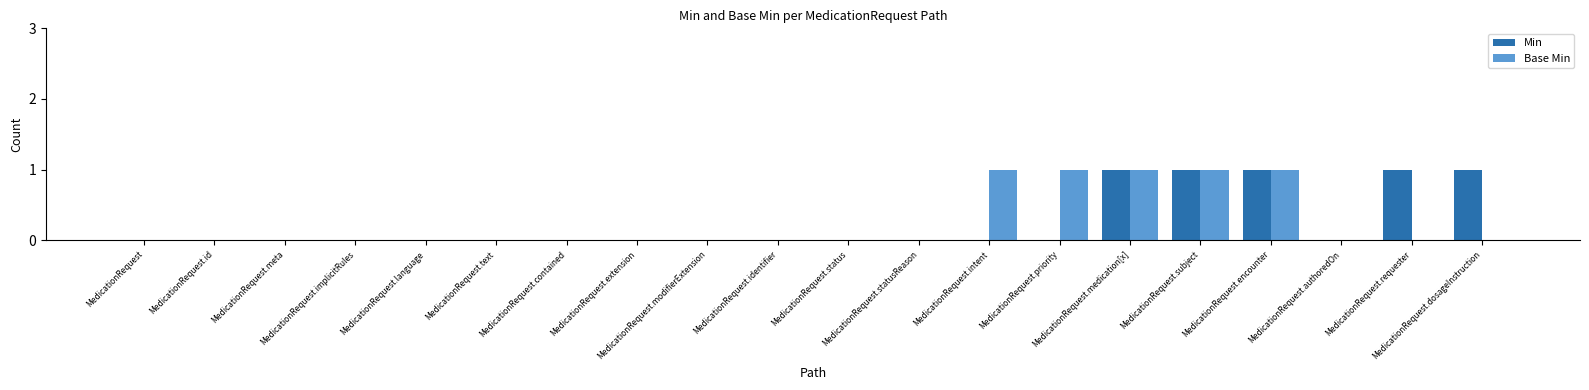

Reading left to right, extract all data points from this chart.

Min: MedicationRequest=0	MedicationRequest.id=0	MedicationRequest.meta=0	MedicationRequest.implicitRules=0	MedicationRequest.language=0	MedicationRequest.text=0	MedicationRequest.contained=0	MedicationRequest.extension=0	MedicationRequest.modifierExtension=0	MedicationRequest.identifier=0	MedicationRequest.status=0	MedicationRequest.statusReason=0	MedicationRequest.intent=0	MedicationRequest.priority=0	MedicationRequest.medication[x]=1	MedicationRequest.subject=1	MedicationRequest.encounter=1	MedicationRequest.authoredOn=0	MedicationRequest.requester=1	MedicationRequest.dosageInstruction=1
Base Min: MedicationRequest=0	MedicationRequest.id=0	MedicationRequest.meta=0	MedicationRequest.implicitRules=0	MedicationRequest.language=0	MedicationRequest.text=0	MedicationRequest.contained=0	MedicationRequest.extension=0	MedicationRequest.modifierExtension=0	MedicationRequest.identifier=0	MedicationRequest.status=0	MedicationRequest.statusReason=0	MedicationRequest.intent=1	MedicationRequest.priority=1	MedicationRequest.medication[x]=1	MedicationRequest.subject=1	MedicationRequest.encounter=1	MedicationRequest.authoredOn=0	MedicationRequest.requester=0	MedicationRequest.dosageInstruction=0